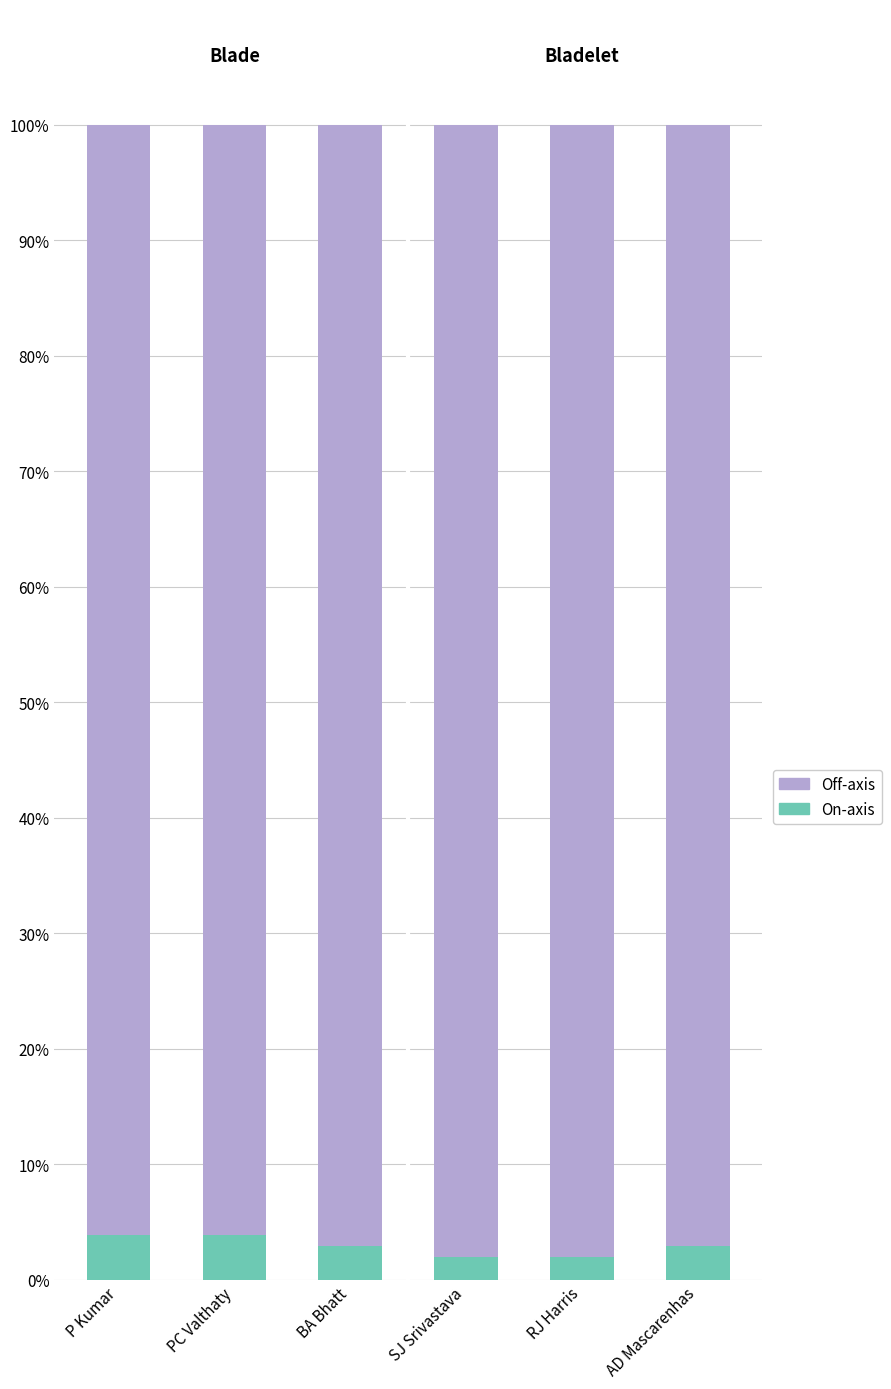

What is the sum of all On-axis values?

17.4